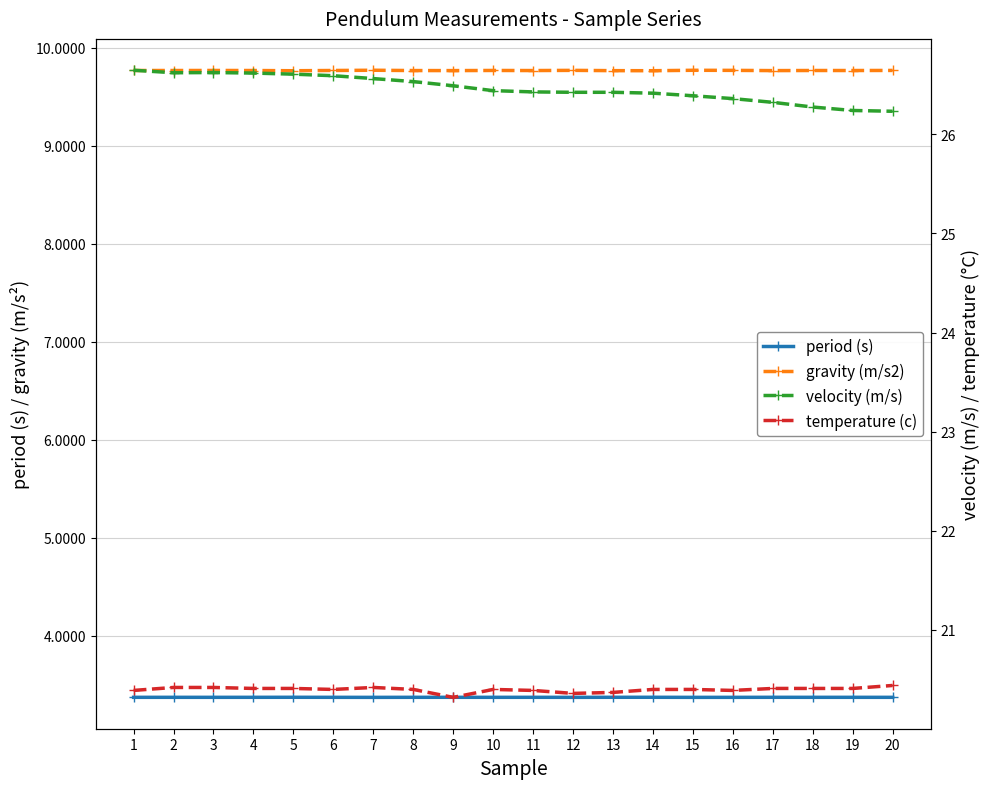

The value of temperature (c) at 16 is 20.4. True or false?

True